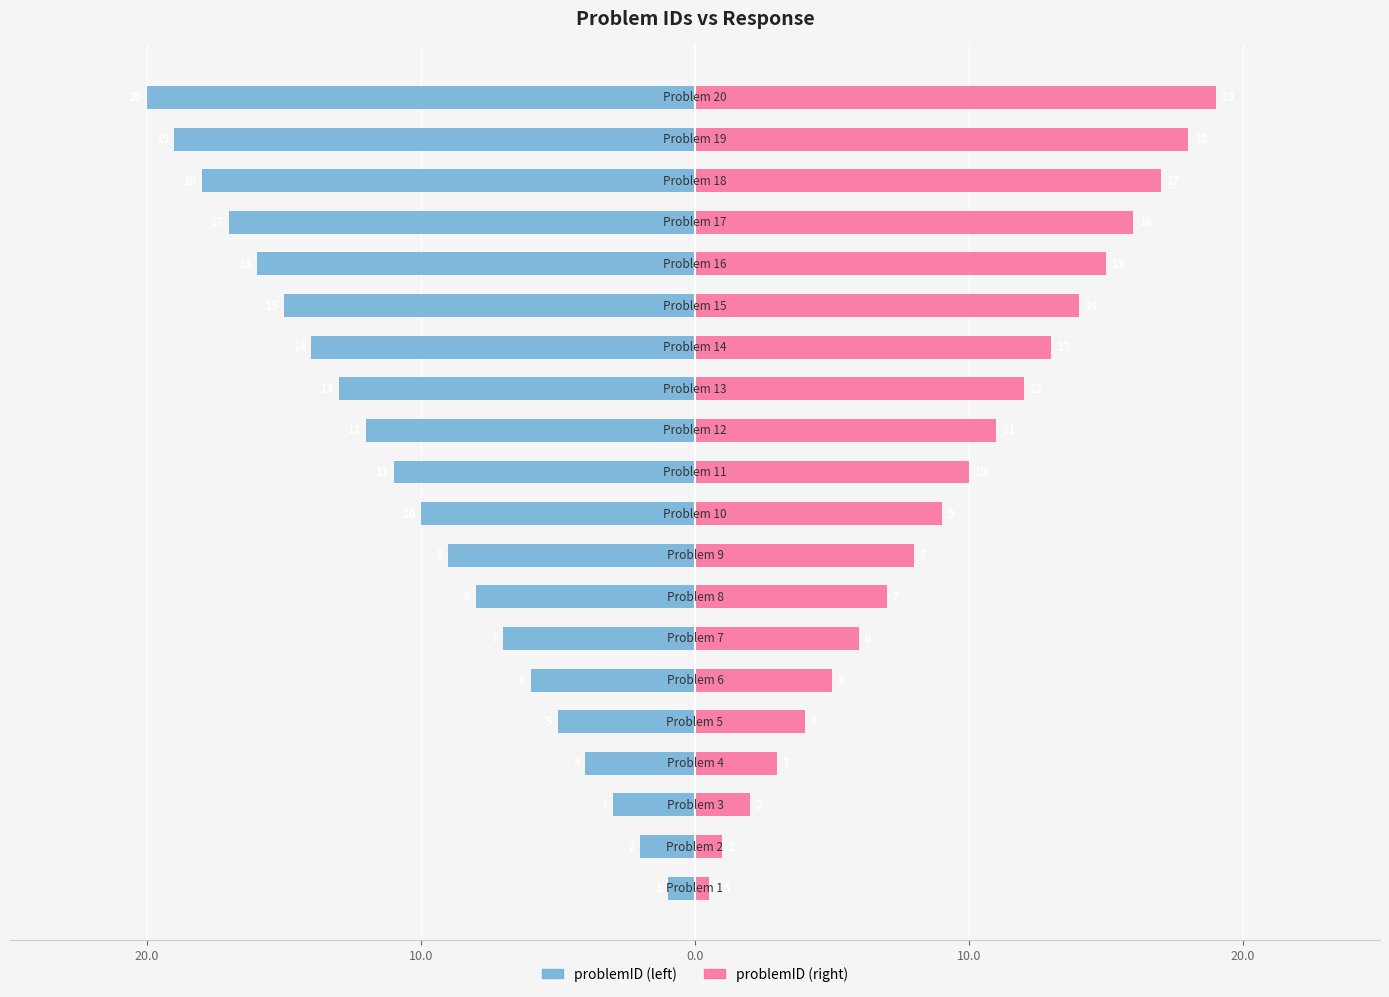

Are the bars horizontal?

Yes